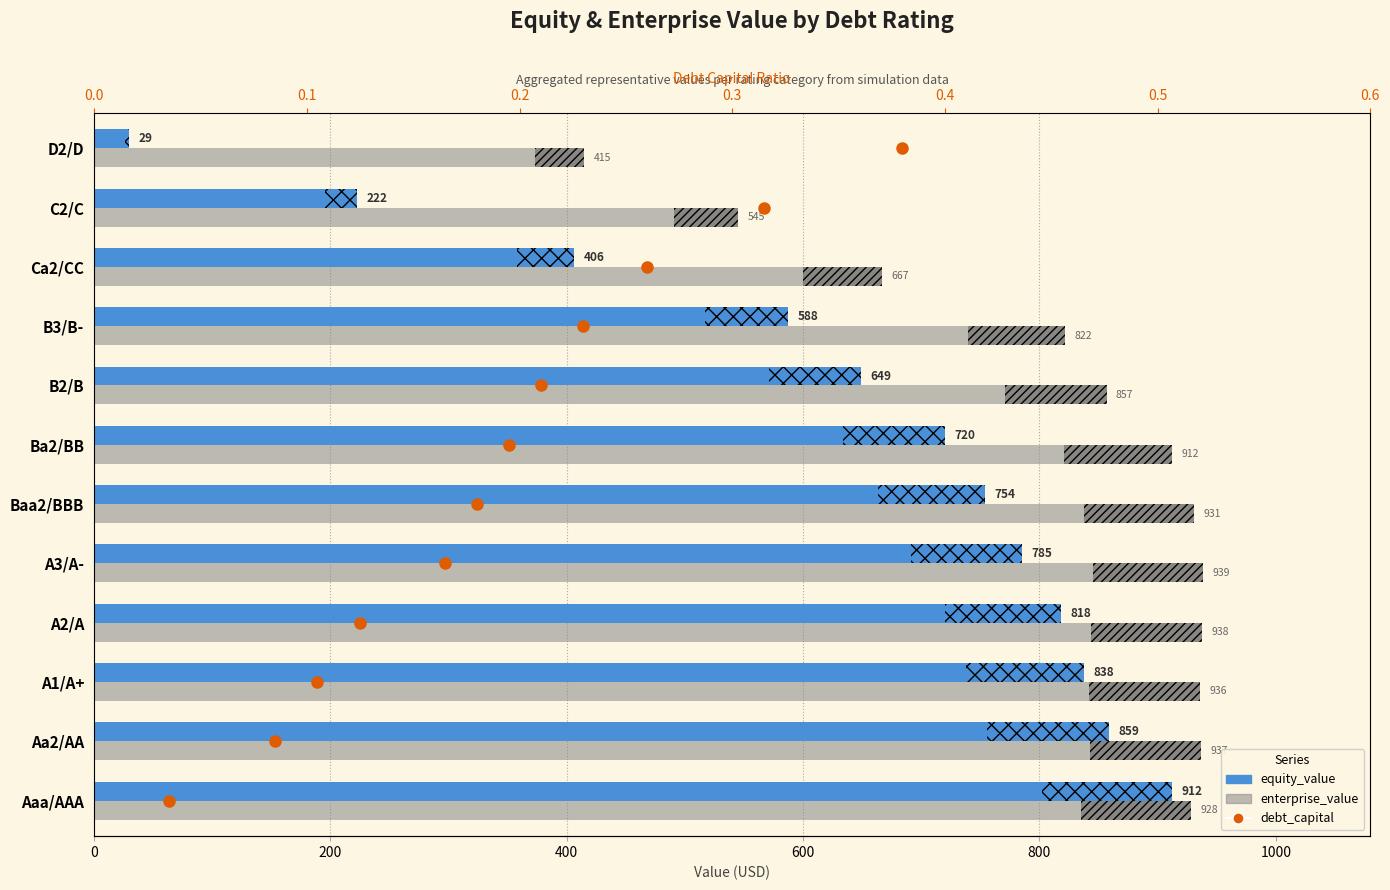

Between A2/A and Aa2/AA, which is larger?

Aa2/AA